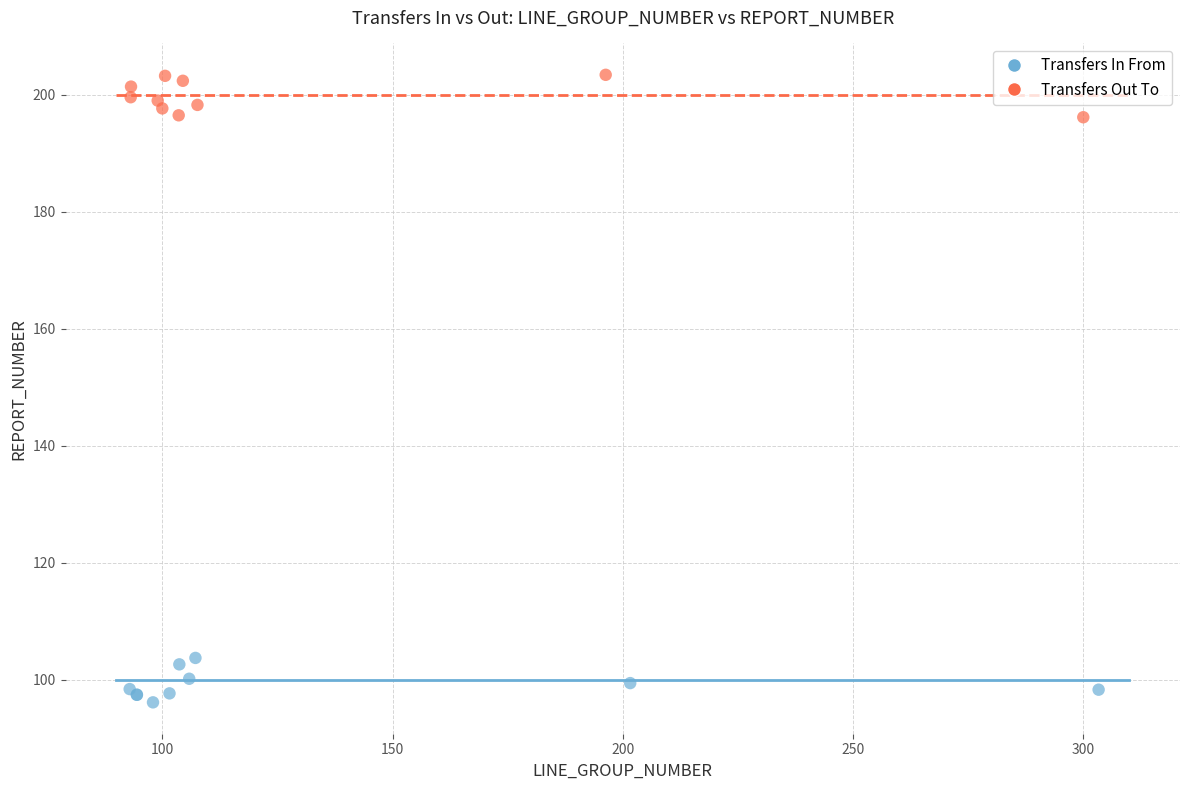

Which series reaches the minimum Y coordinate?

Transfers In From